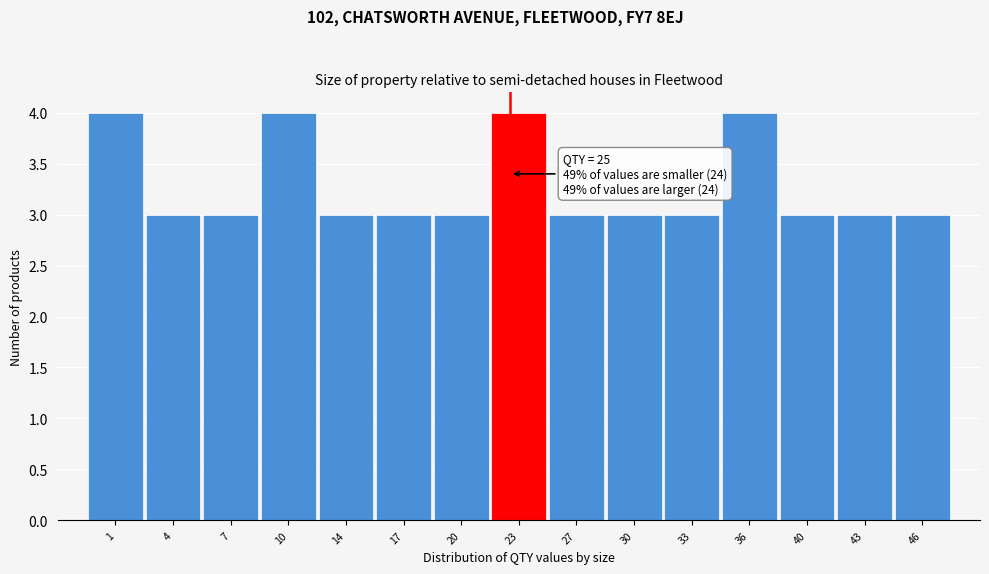

Reading left to right, extract all data points from this chart.

4	3	3	4	3	3	3	4	3	3	3	4	3	3	3